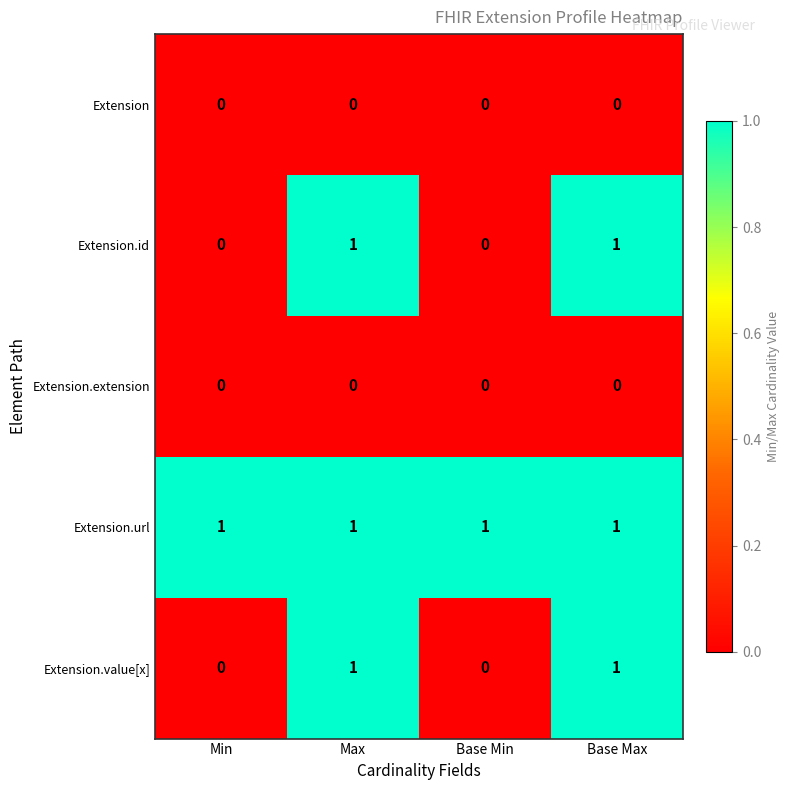

What is the total value across all series at Base Max?

3